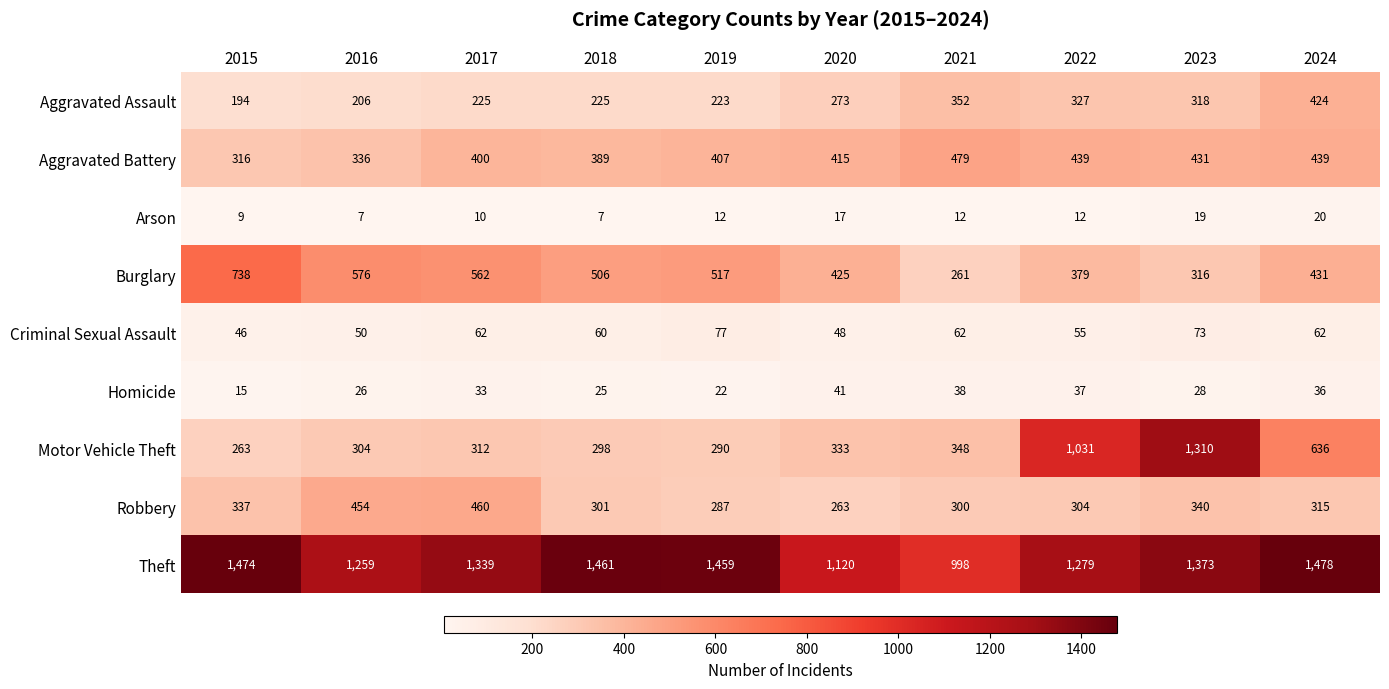

At which category is the sum across all series the highest?

2023